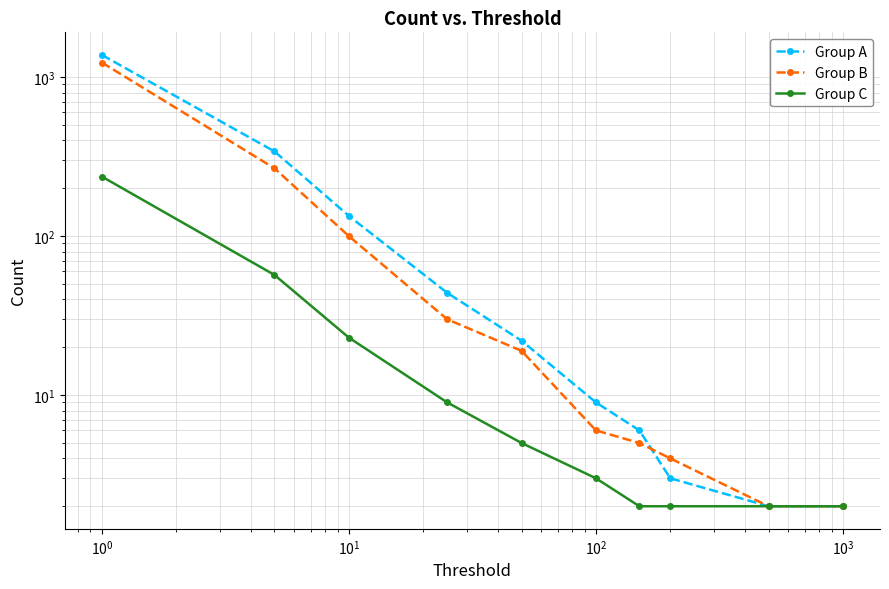

True or false: Group C has a value of 92 at $\mathdefault{10^{-1}}$.

False